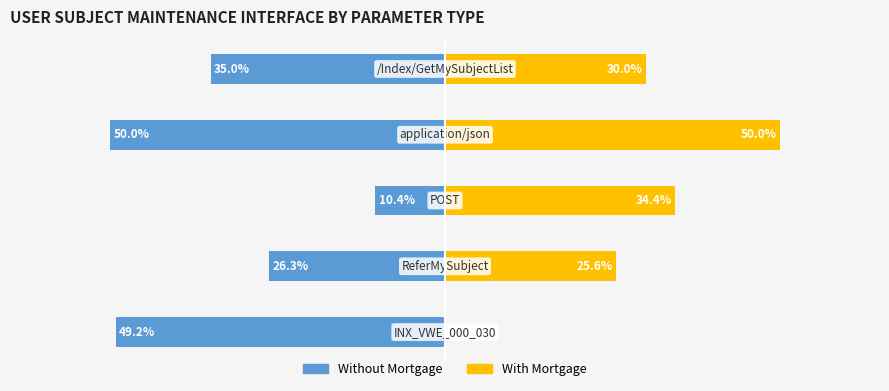

How many data points in With Mortgage are above 30?

2